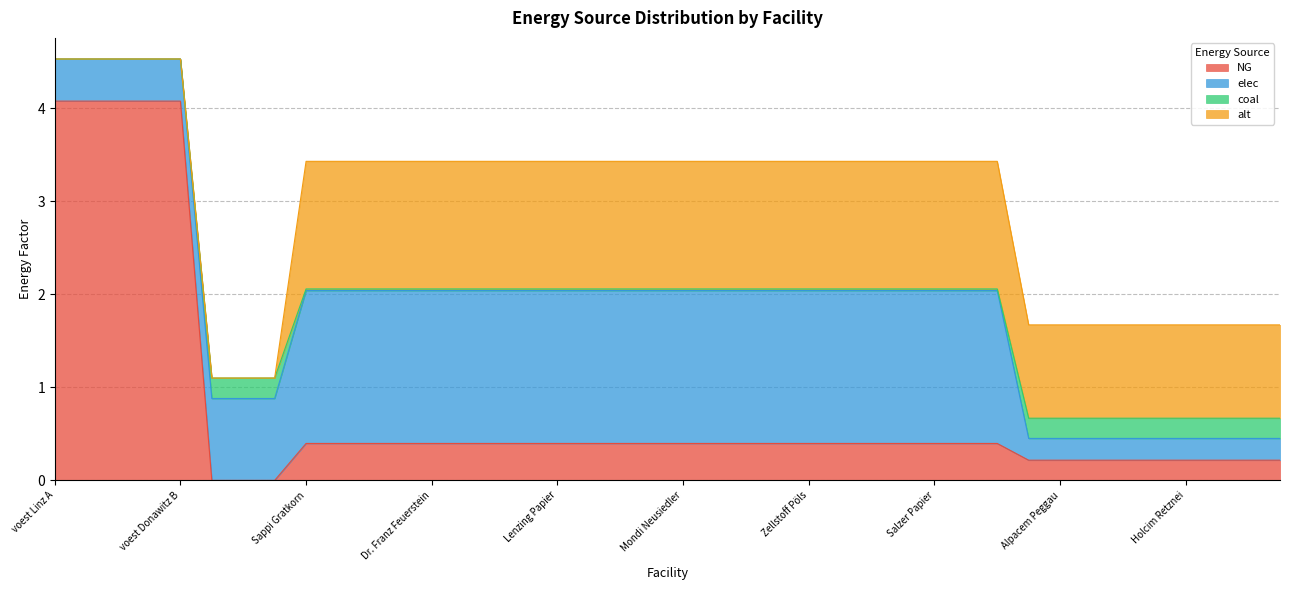

True or false: alt and coal cross at least once.

True